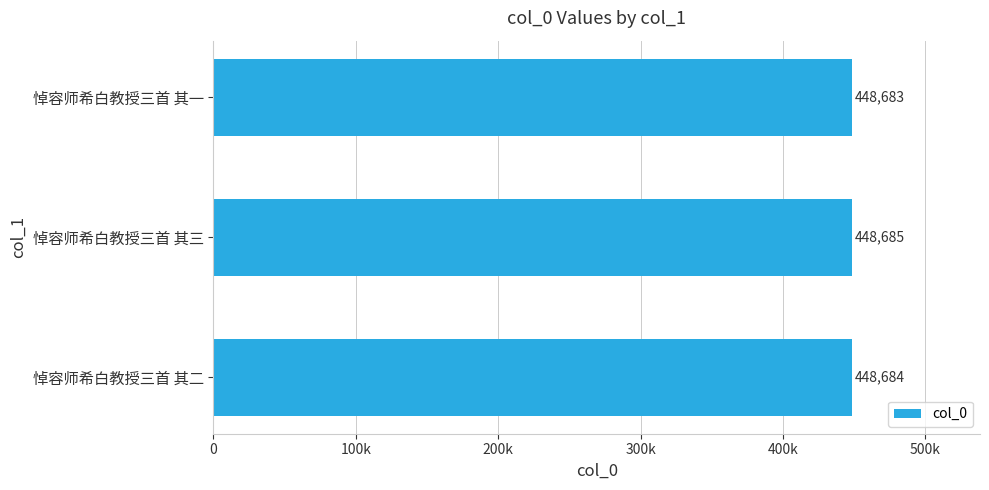

Rank the categories by value from lowest to highest.

悼容师希白教授三首 其一, 悼容师希白教授三首 其二, 悼容师希白教授三首 其三